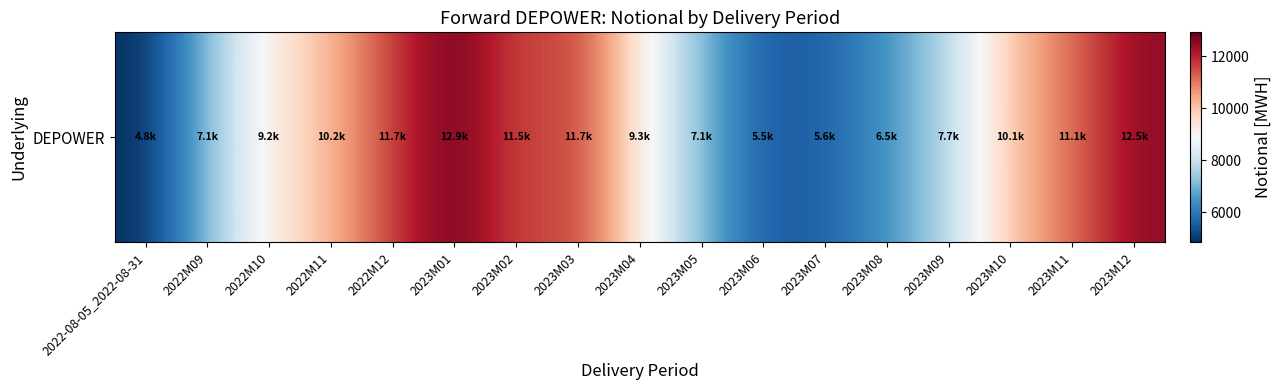

What is the sum of the values at 2022-08-05_2022-08-31 and 2022M12?

16520.5